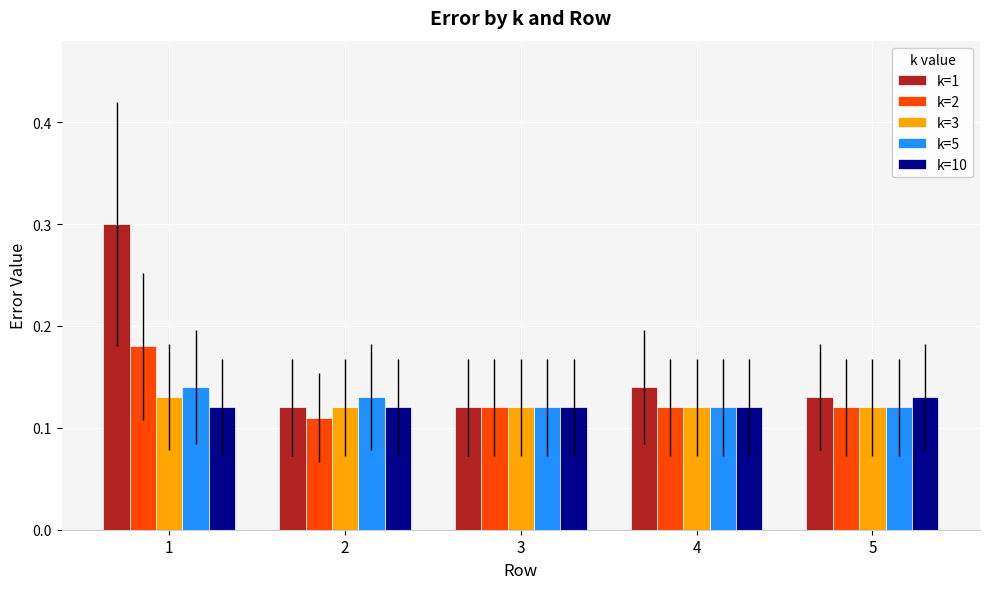

At which category does the chart reach its minimum across all series?

2